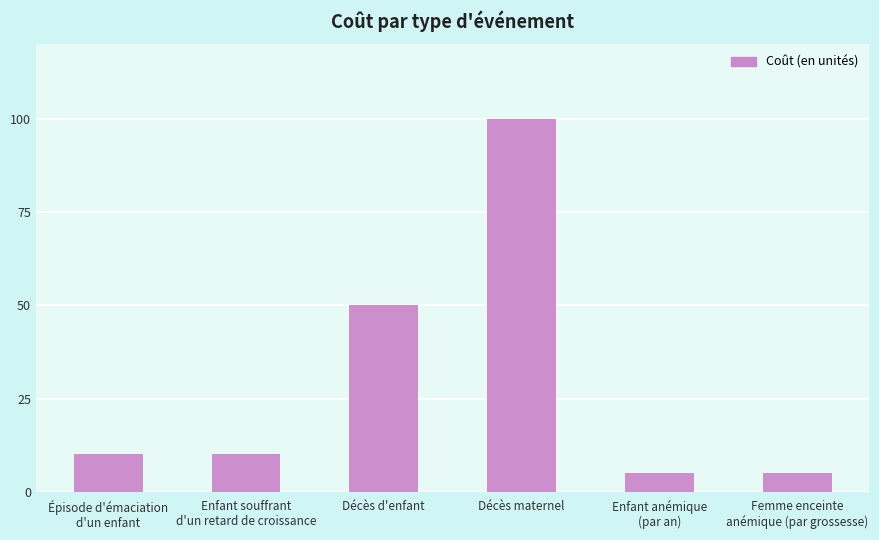

At which category does the chart reach its peak across all series?

Décès maternel